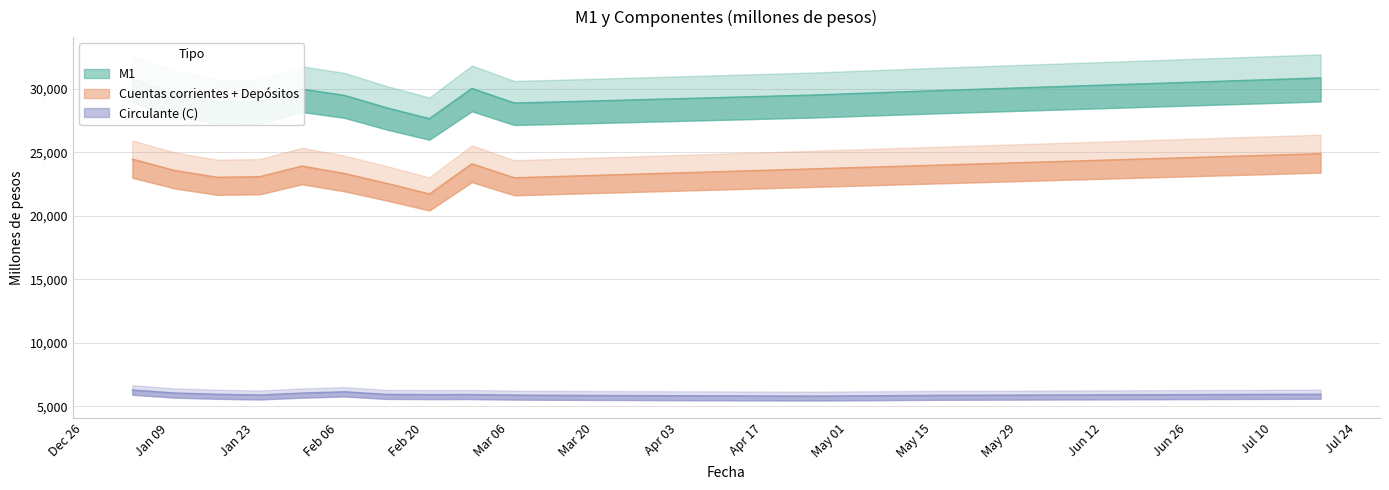

Which series has the largest total across all categories?

M1